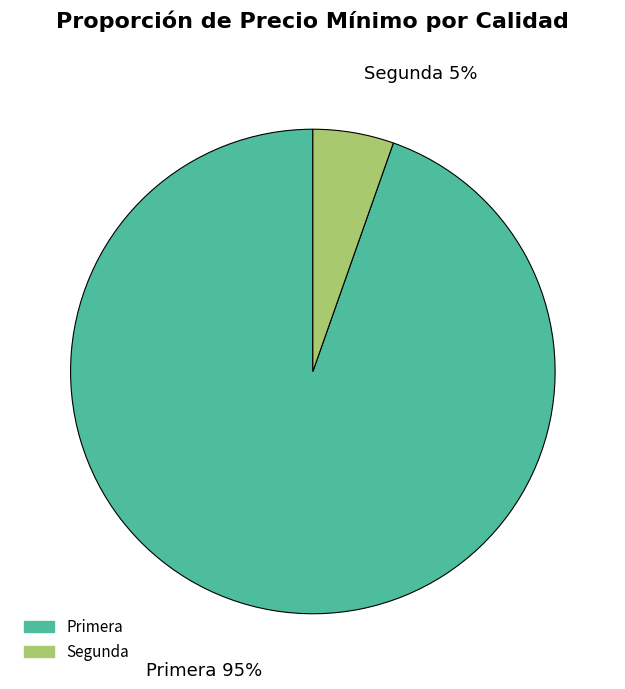

Is there a majority slice in this chart?

Yes